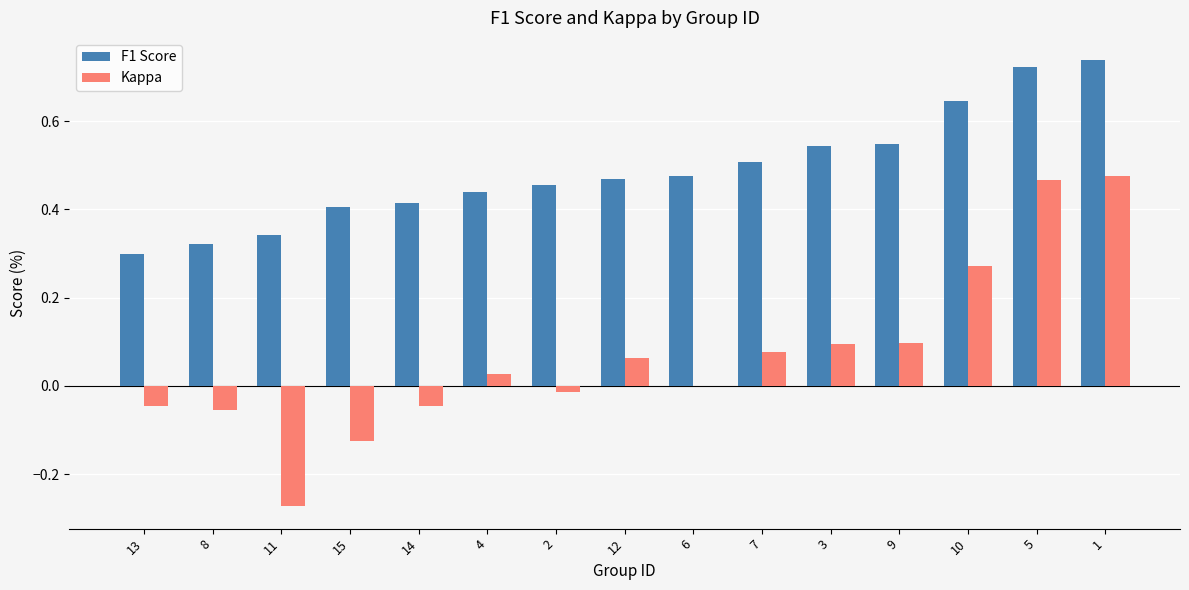

What is the sum of all Kappa values?

1.0